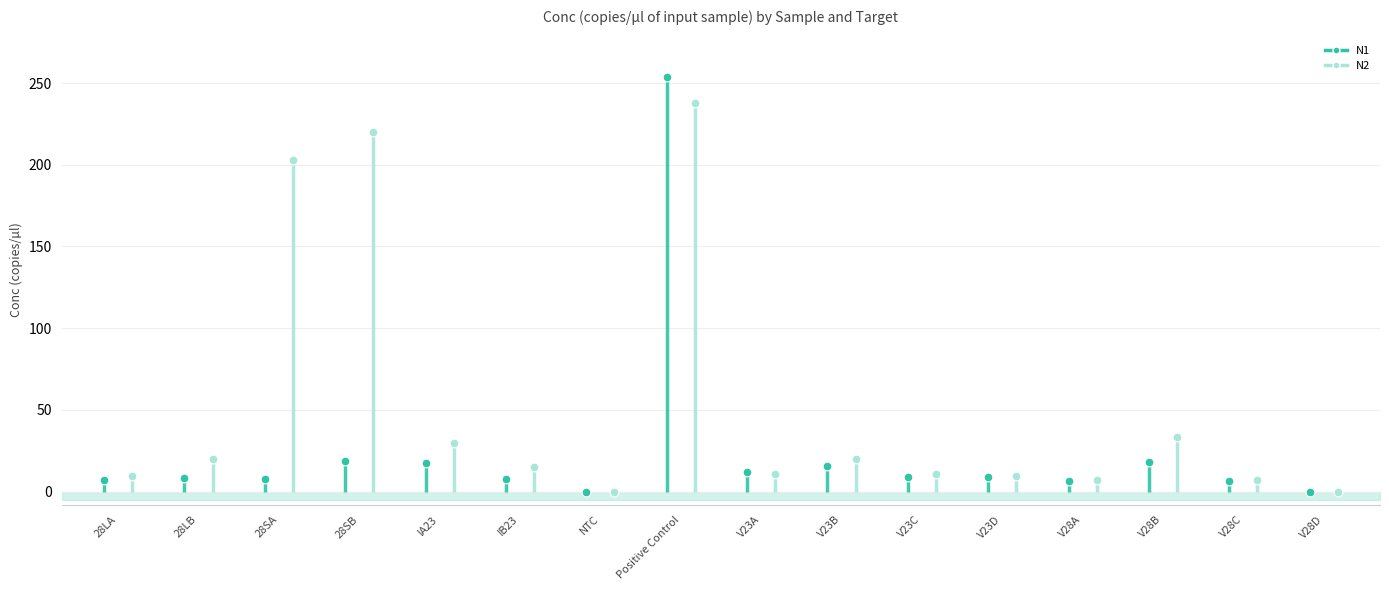

Which series has the largest total across all categories?

N2